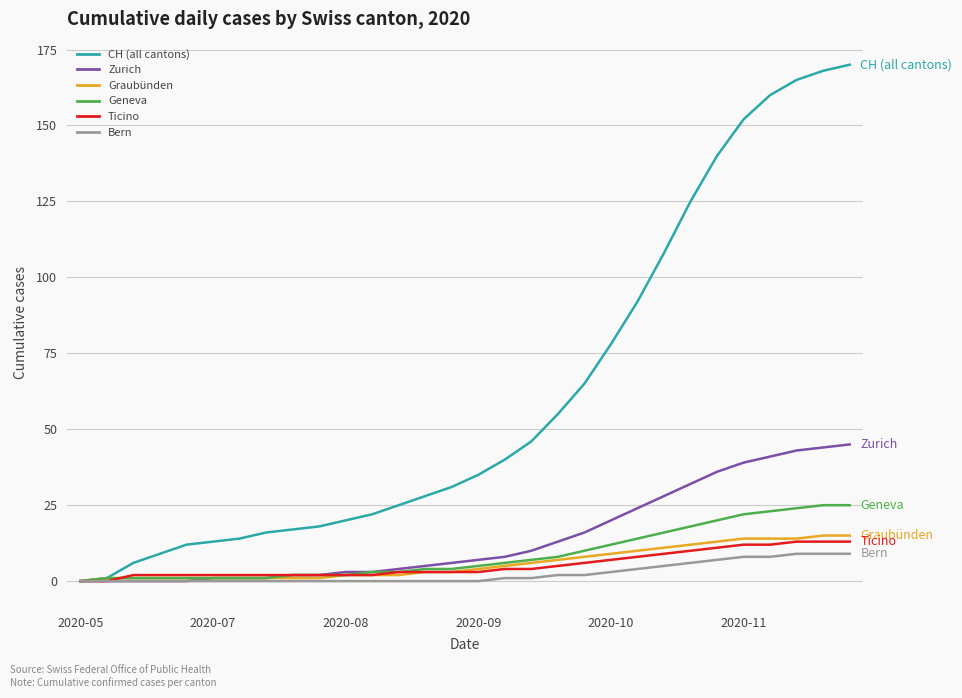

What is the greatest value displayed?

170